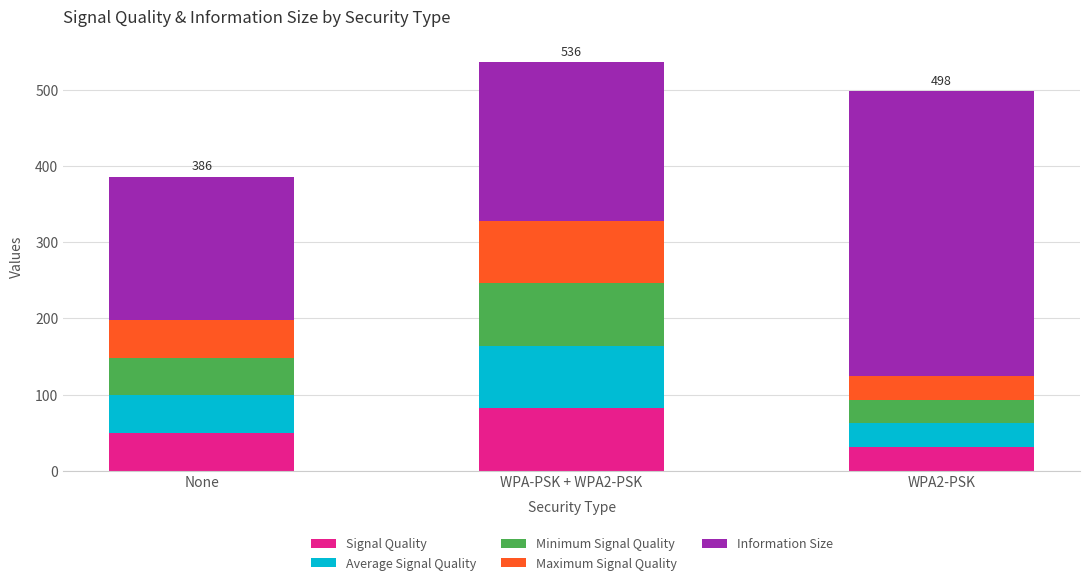

What are all the series names shown in the legend?

Signal Quality, Average Signal Quality, Minimum Signal Quality, Maximum Signal Quality, Information Size